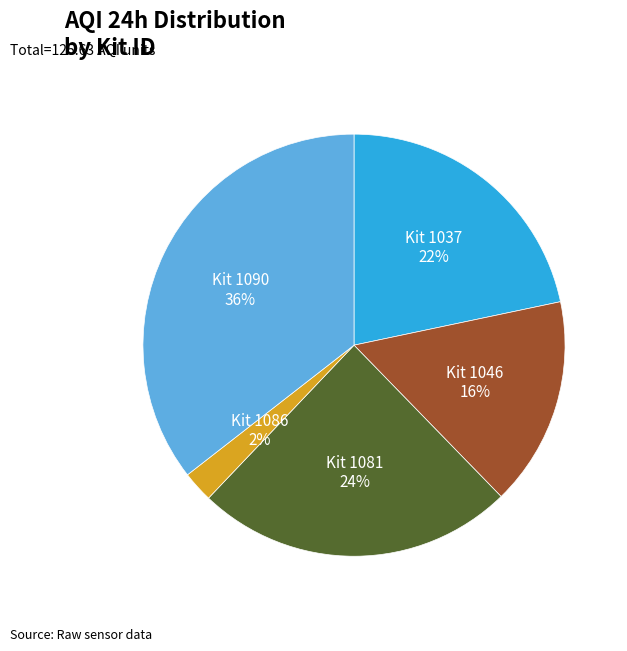

Is there any slice that represents more than half of the pie?

No